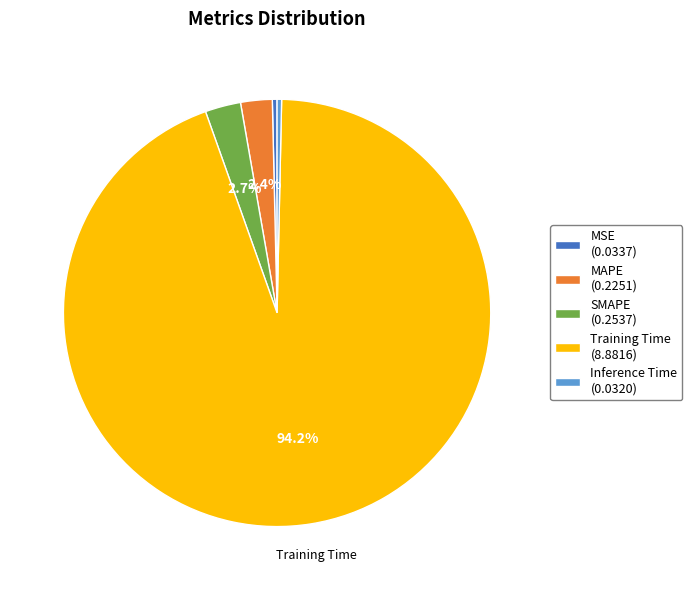

Which has a higher value, SMAPE (0.2537) or MSE (0.0337)?

SMAPE (0.2537)